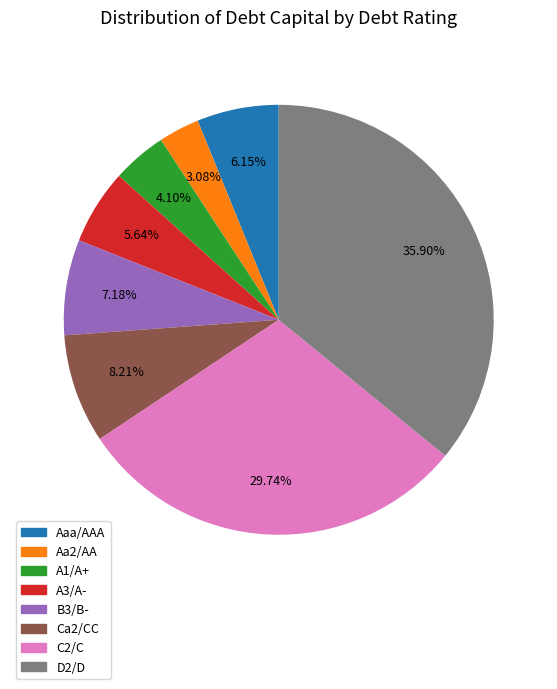

Rank the categories by value from lowest to highest.

Aa2/AA, A1/A+, A3/A-, Aaa/AAA, B3/B-, Ca2/CC, C2/C, D2/D